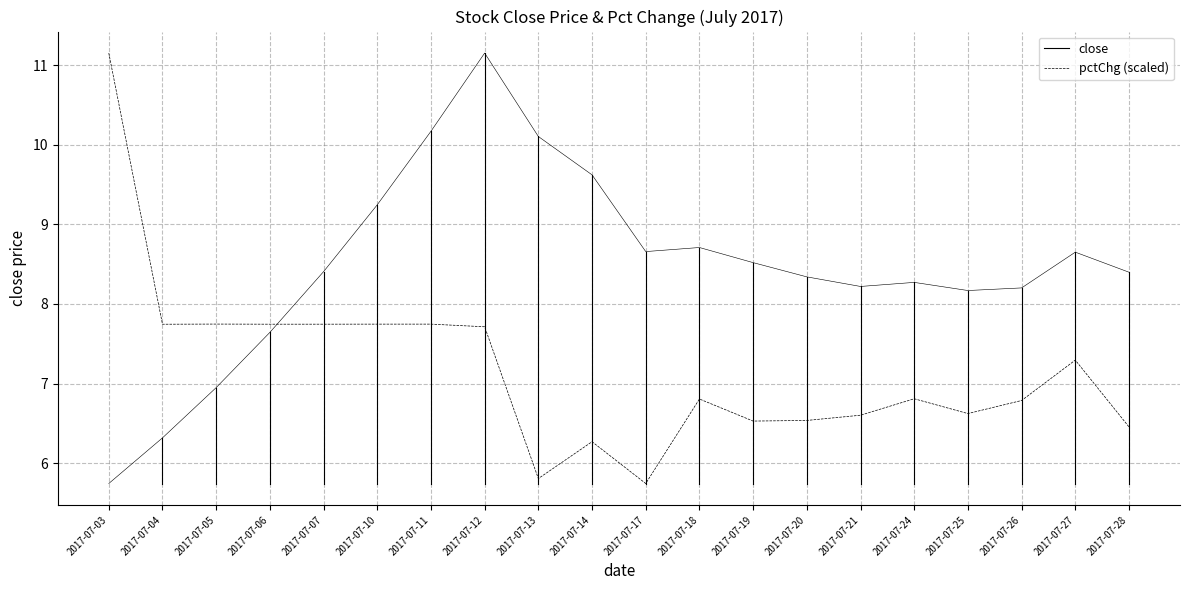

Where does the data first go above 8?

2017-07-07